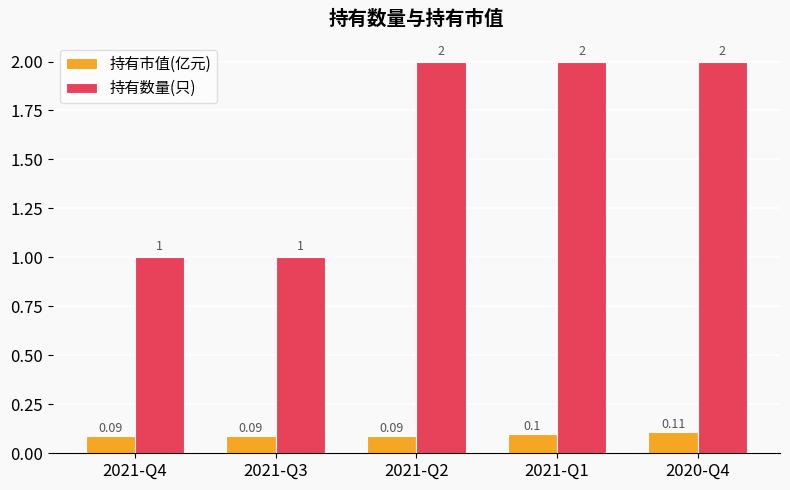

At which category is the sum across all series the highest?

2020-Q4